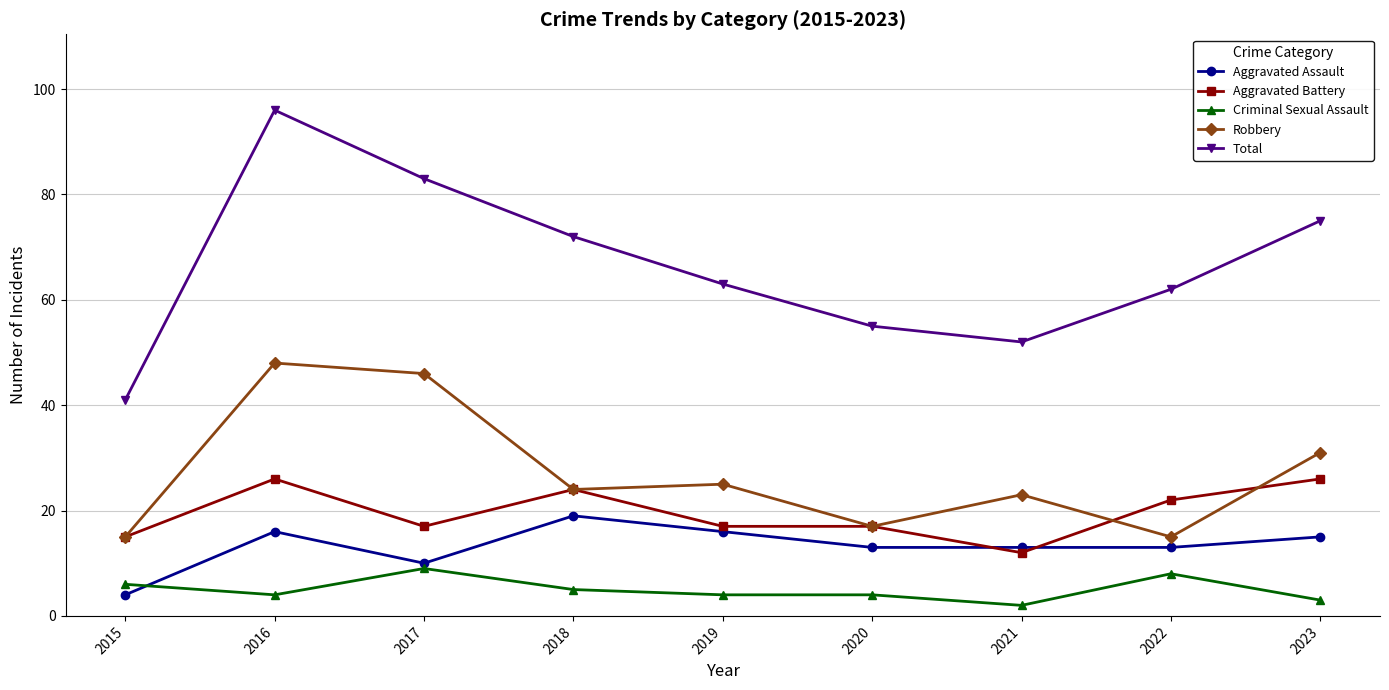

Reading left to right, list all the values displayed in this chart.

Aggravated Assault: 4	16	10	19	16	13	13	13	15
Aggravated Battery: 15	26	17	24	17	17	12	22	26
Criminal Sexual Assault: 6	4	9	5	4	4	2	8	3
Robbery: 15	48	46	24	25	17	23	15	31
Total: 41	96	83	72	63	55	52	62	75